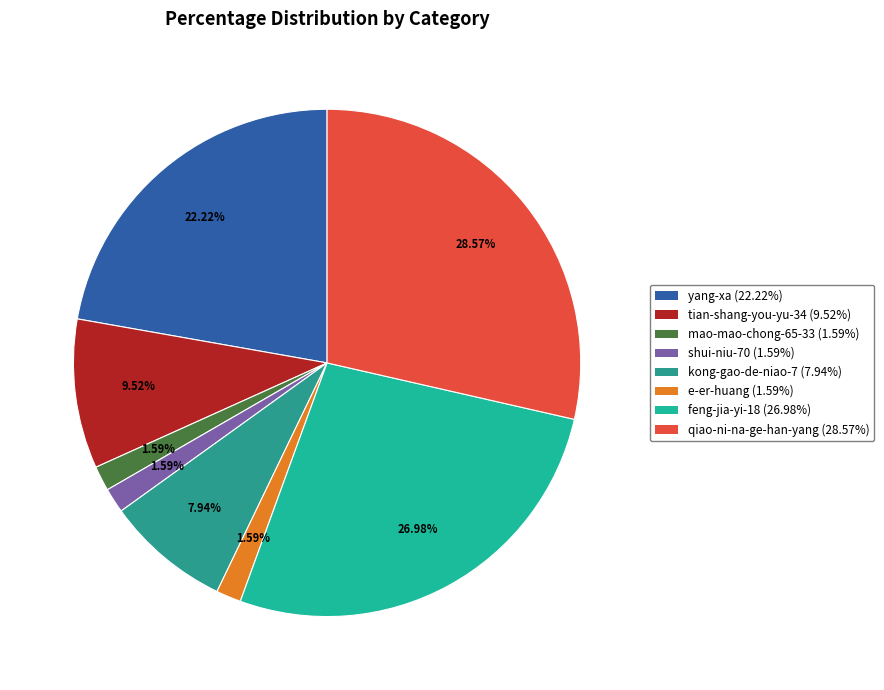

Which category has the smallest portion of the pie?

mao-mao-chong-65-33